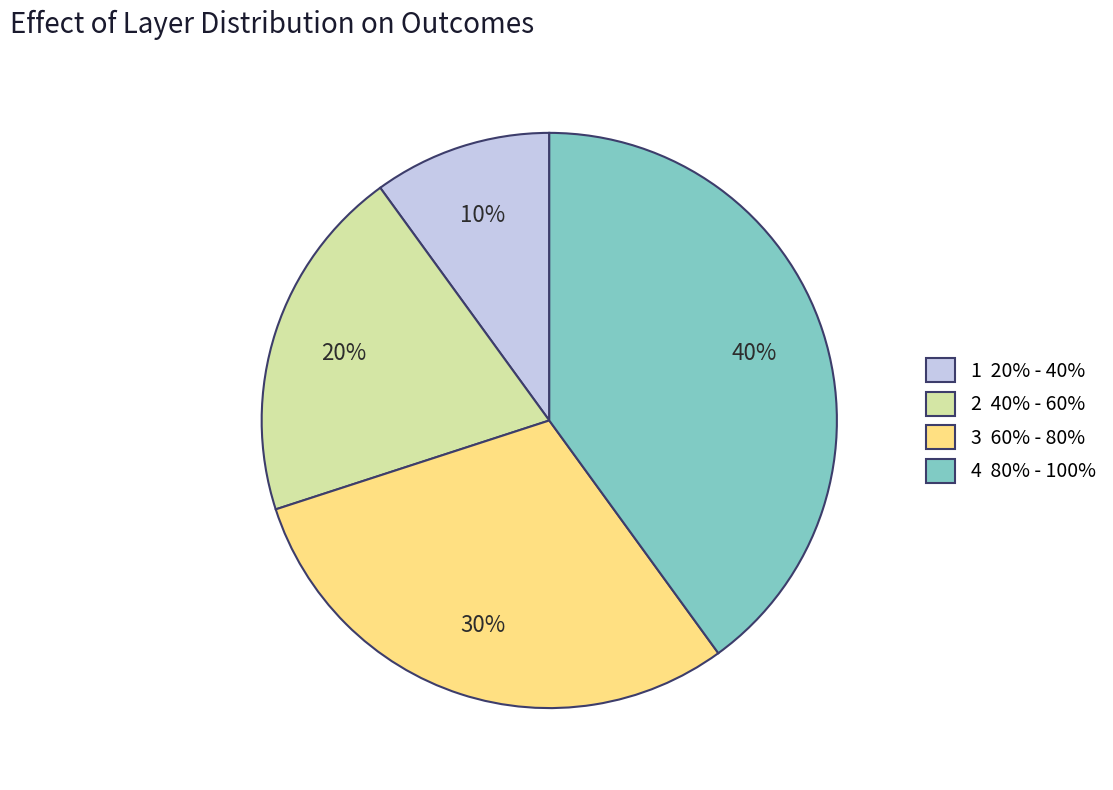

To the nearest percent, what portion does 1 20% - 40% represent?

10%